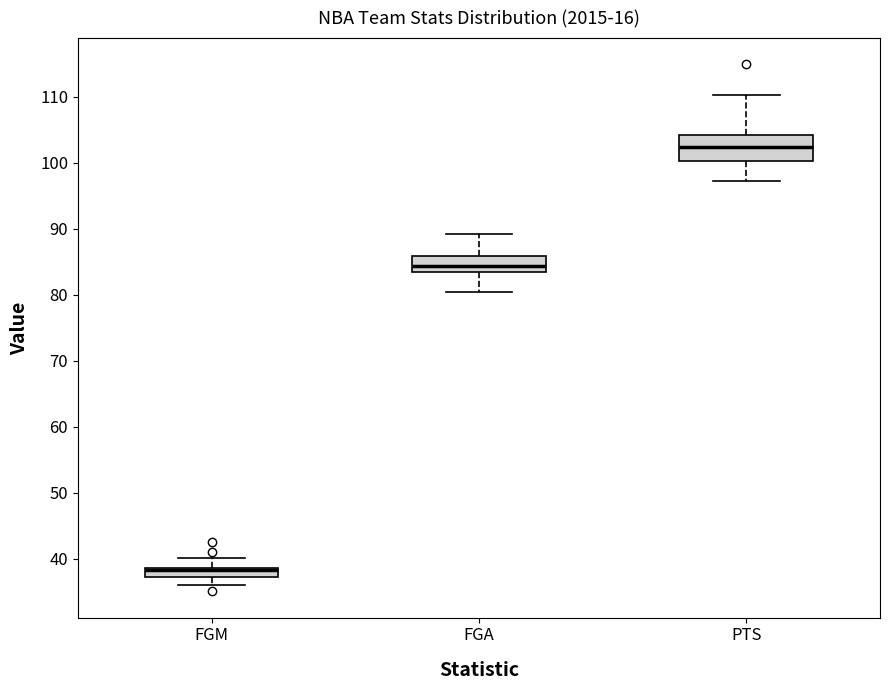

Which box is the tallest, from its lower edge to its upper edge?

PTS